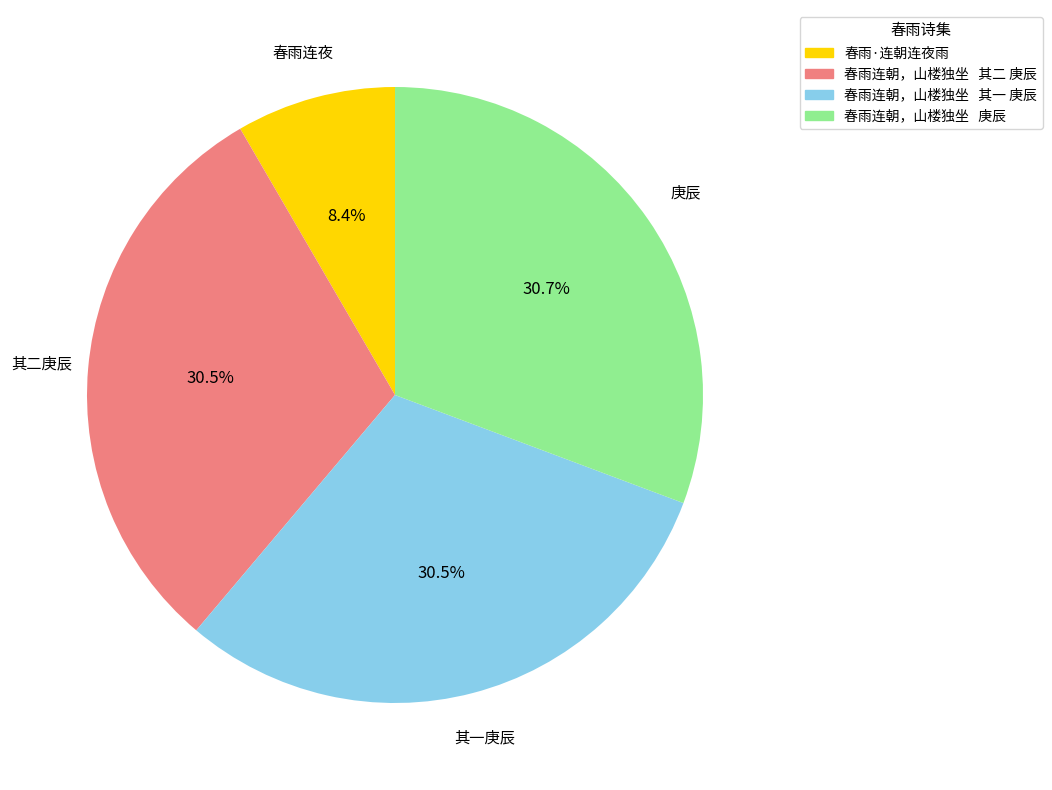

What is the ratio of the value at 春雨连朝，山楼独坐 其二 庚辰 to the value at 春雨连朝，山楼独坐 其一 庚辰?

1.0